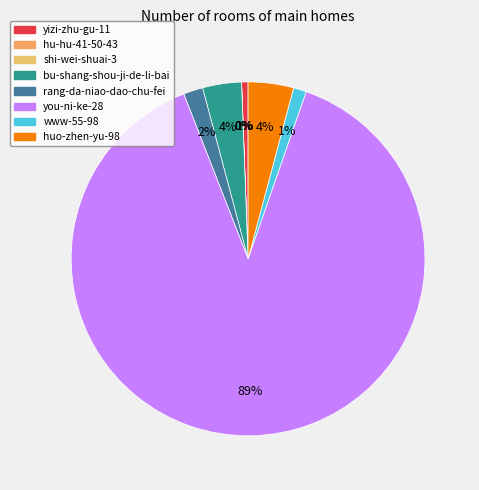

What is the largest slice in the pie chart?

you-ni-ke-28